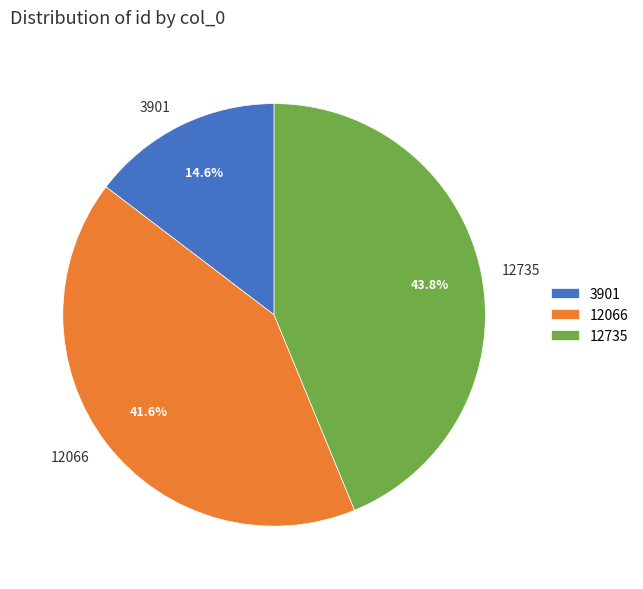

To the nearest percent, what is the average slice percentage?

33%